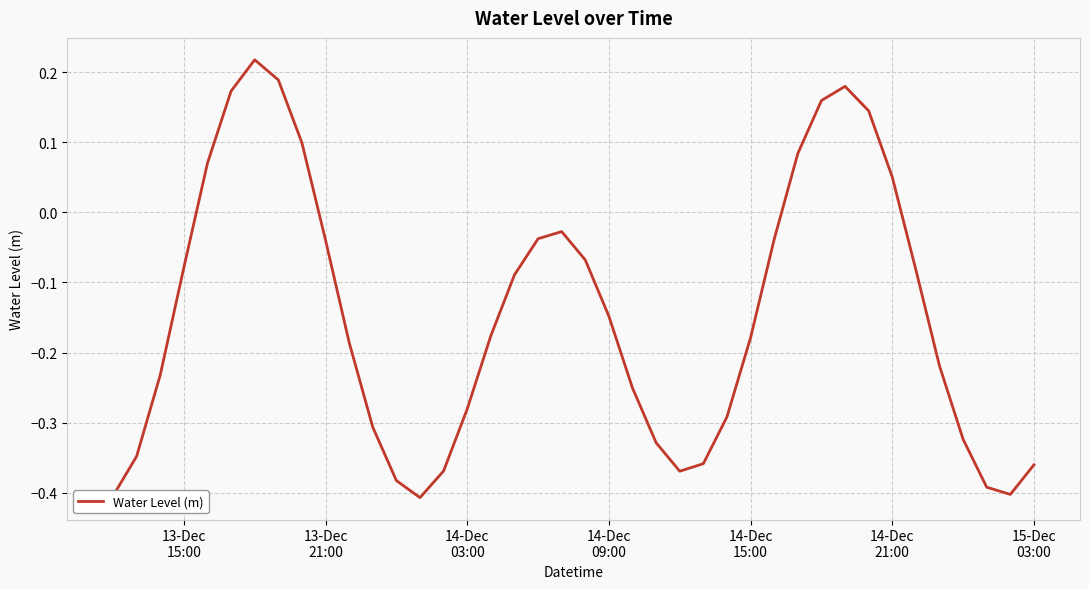

What is the difference between the maximum and minimum values?

0.6